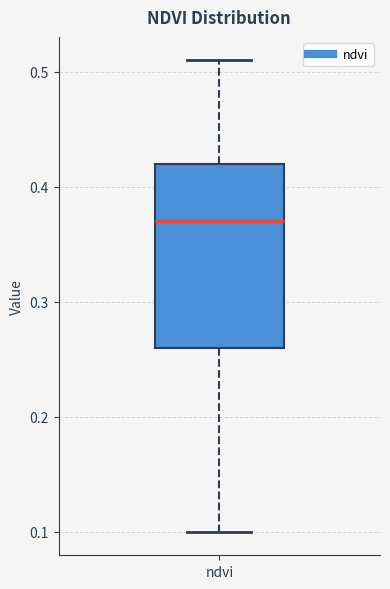

Read this box plot against the y-axis: the position of the median line, the range covered by the box, and the ends of both whiskers. The values are not printed on the chart, so give them approximately, as read against the axis.

median 0.37, box 0.26 to 0.42, whiskers 0.10 to 0.51